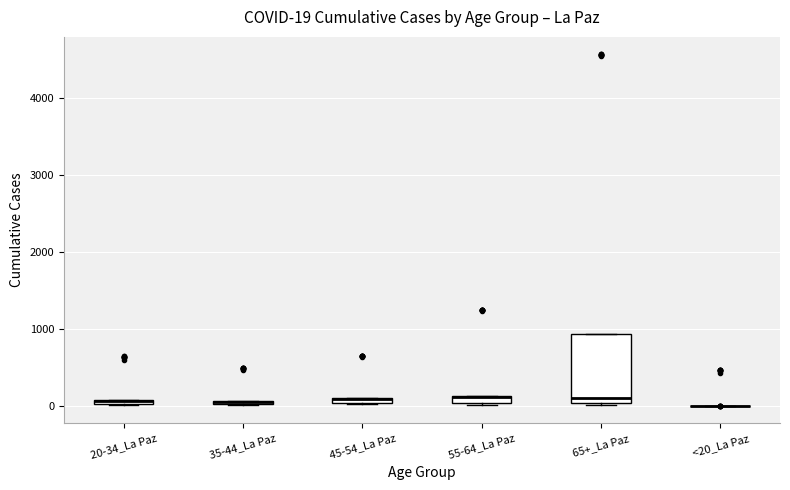

Which box is the tallest, from its lower edge to its upper edge?

65+_La Paz